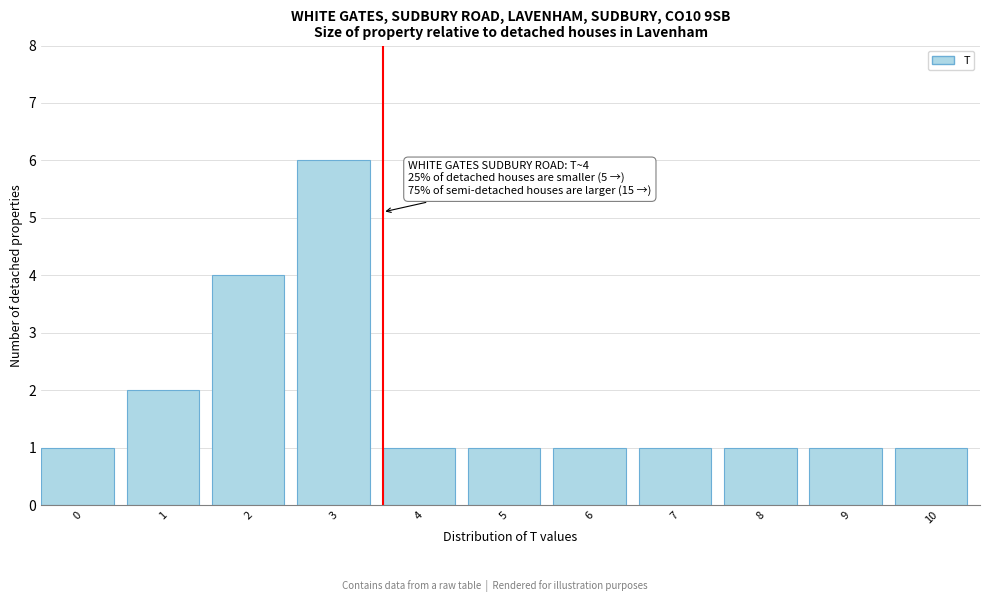

Reading left to right, what are all the values shown in this chart?

0=1	1=2	2=4	3=6	4=1	5=1	6=1	7=1	8=1	9=1	10=1